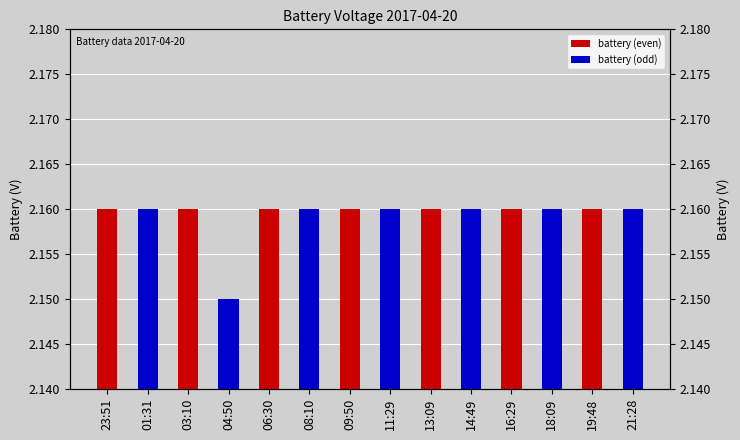

Between 08:10 and 09:50, which series saw the biggest shift?

battery (even)